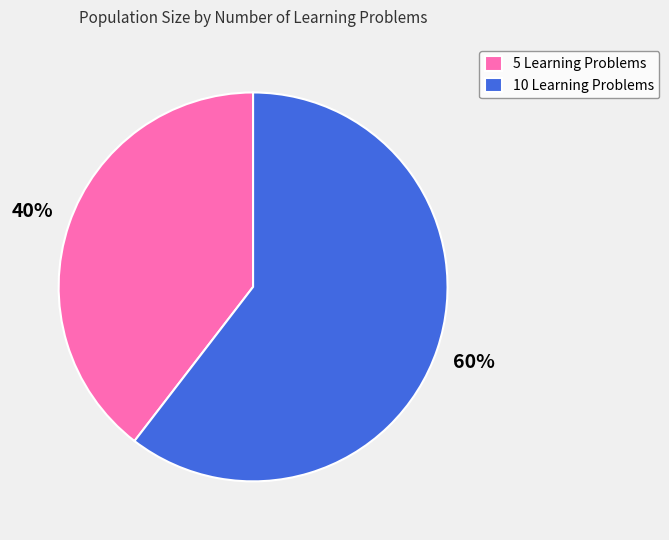

Does 5 account for over 50% of the chart?

No